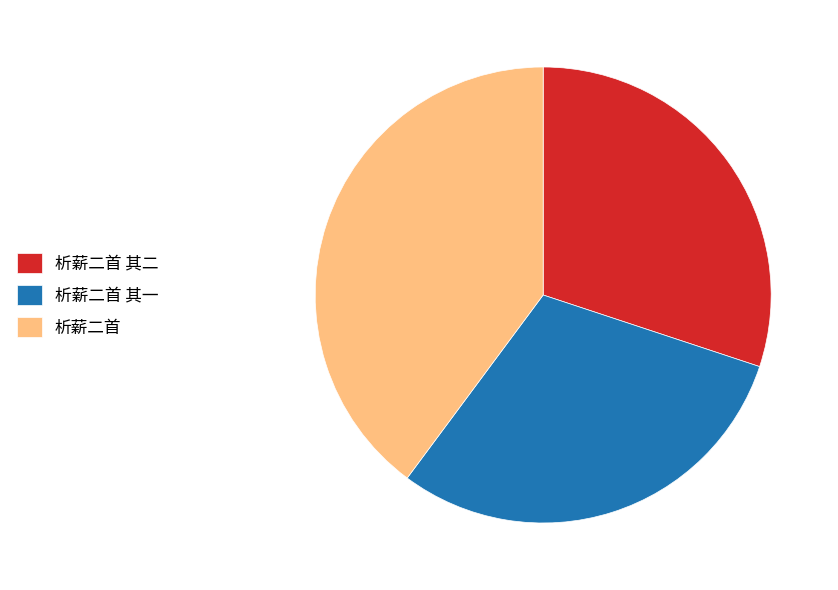

Is 析薪二首 其二 the majority of the pie?

No